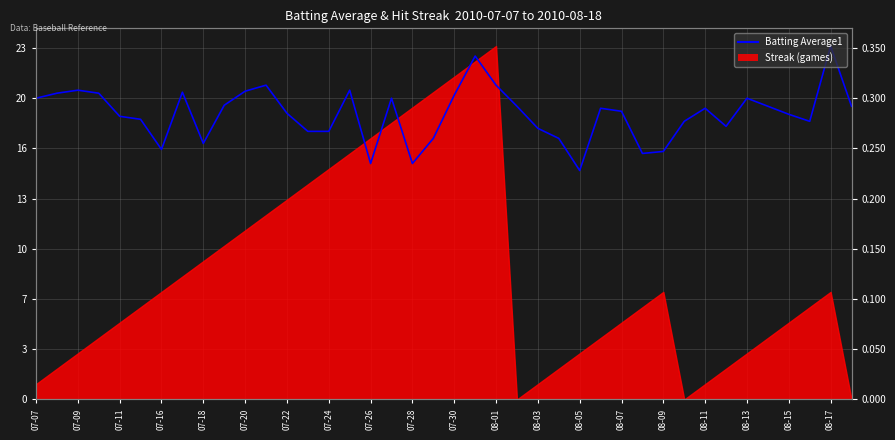

How many categories are shown in the chart?

40